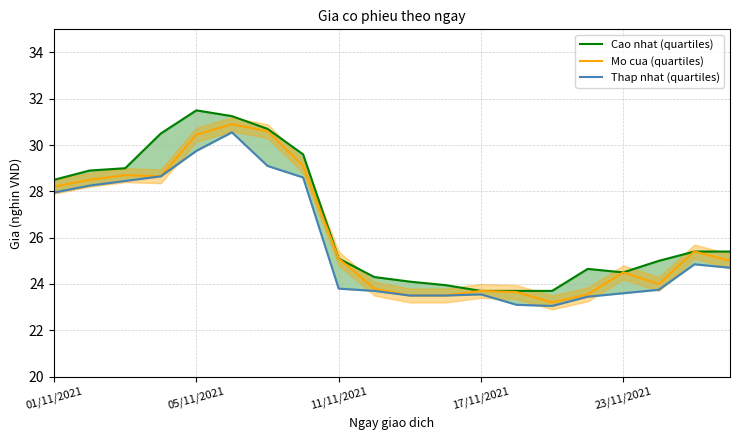

List the series in order of their overall mean, lowest first.

Thap nhat (quartiles), Mo cua (quartiles), Cao nhat (quartiles)